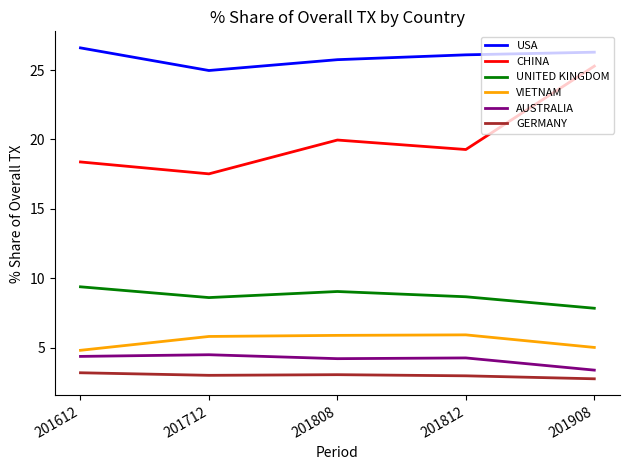

In USA, how many points are lower than both neighbors (excluding endpoints)?

1